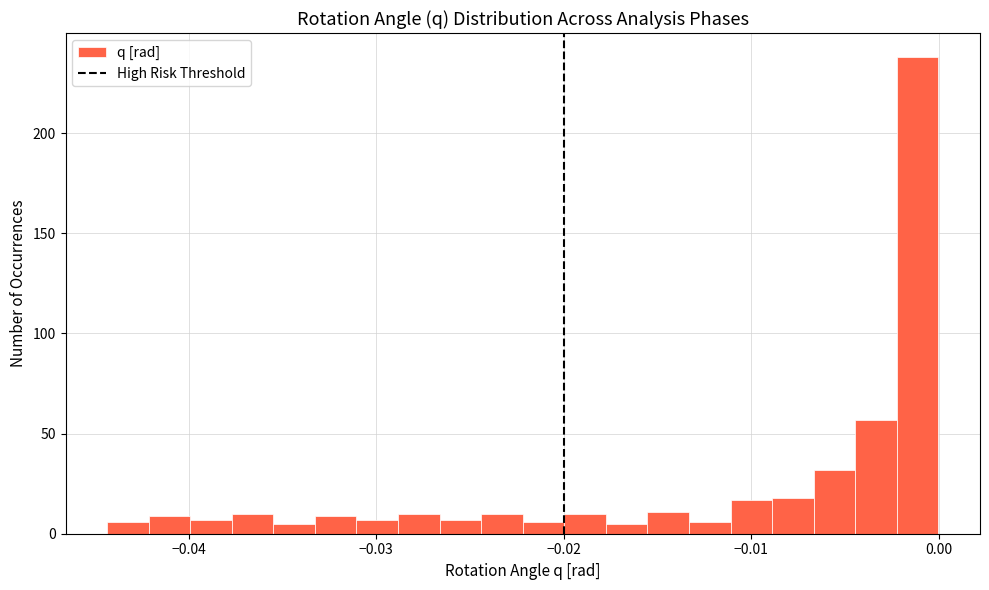

Around what value on the x-axis is the tallest bar? Give the approximate position of its centre, as read against the axis.

-0.001